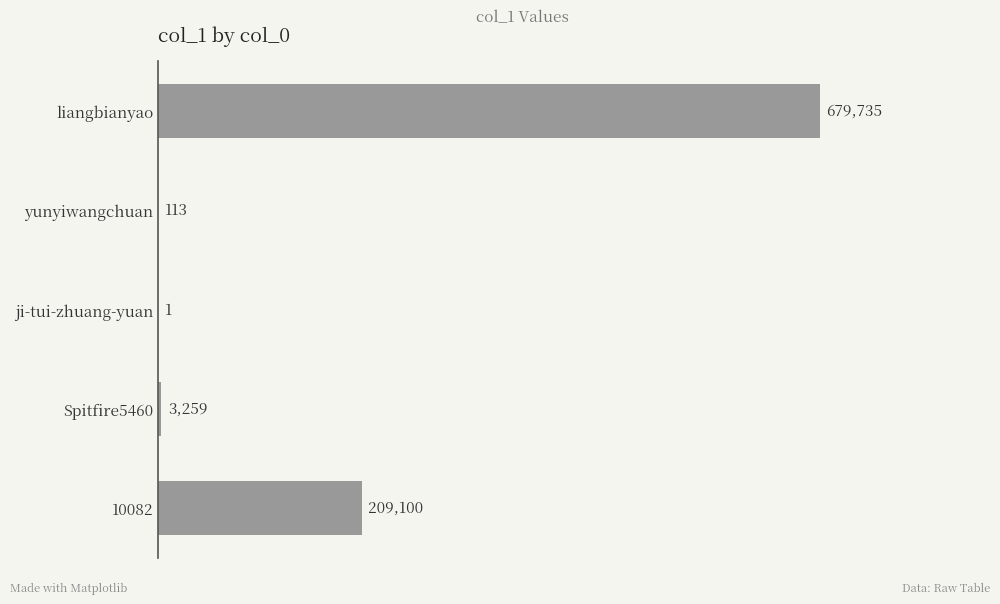

Reading top to bottom, extract all data points from this chart.

liangbianyao=679735	yunyiwangchuan=113	ji-tui-zhuang-yuan=1	Spitfire5460=3259	10082=209100